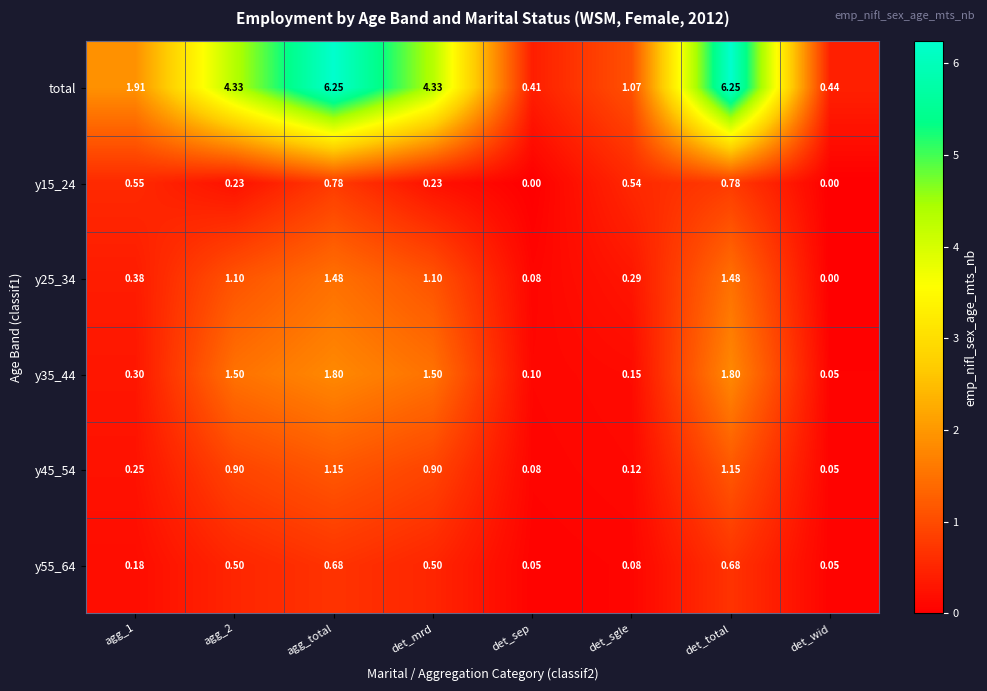

Count the number of data series in this chart.

6